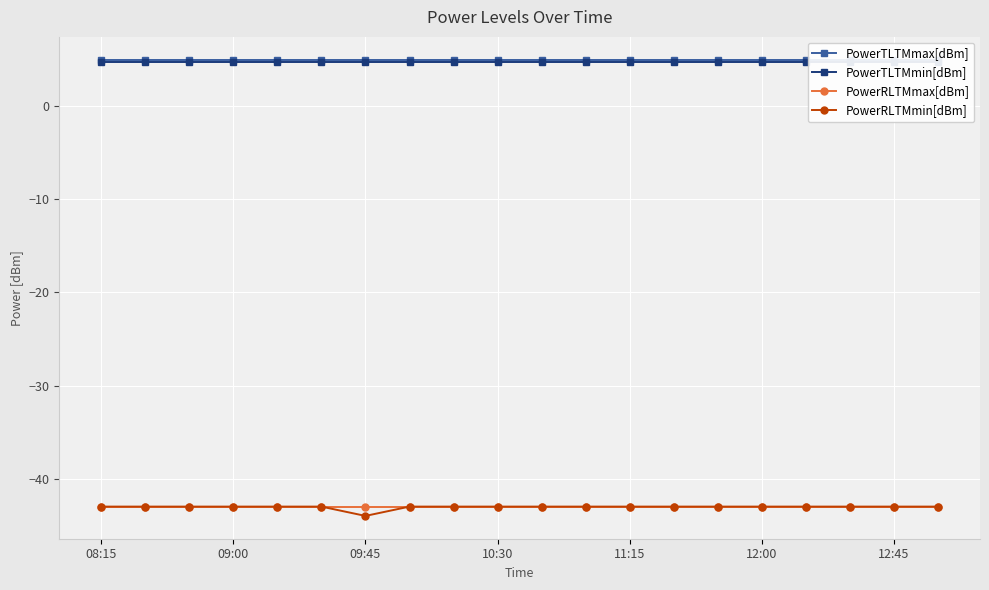

At which category is the sum across all series the highest?

08:15